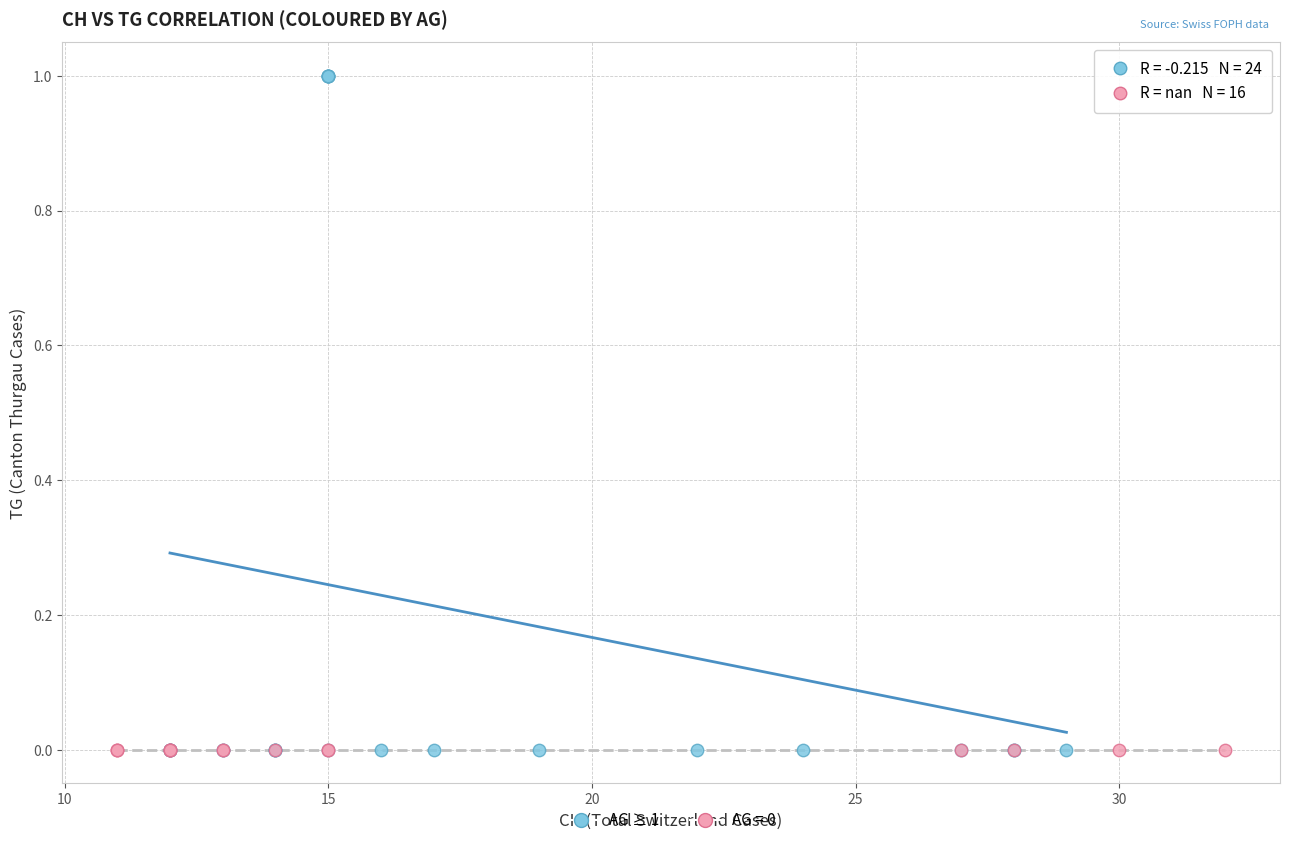

Which series contains the highest Y value?

AG ≥ 1